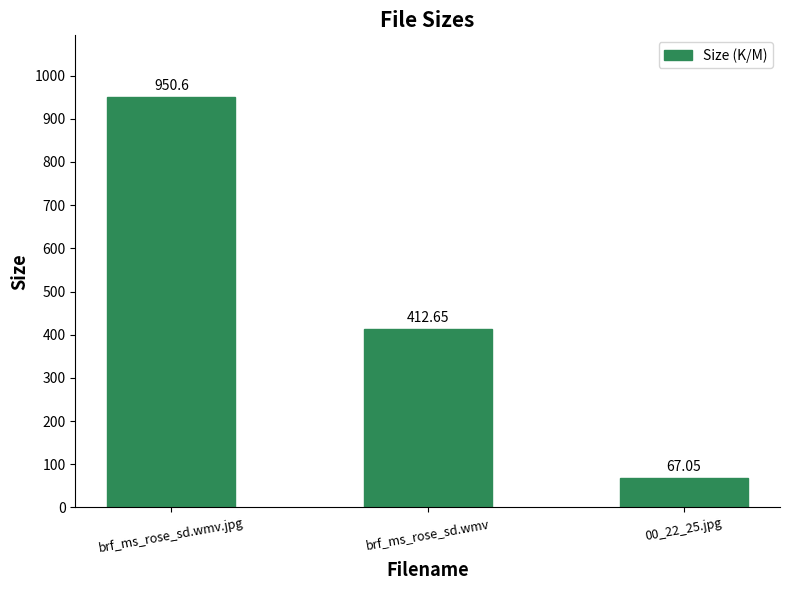

What position from the left is brf_ms_rose_sd.wmv.jpg?

1